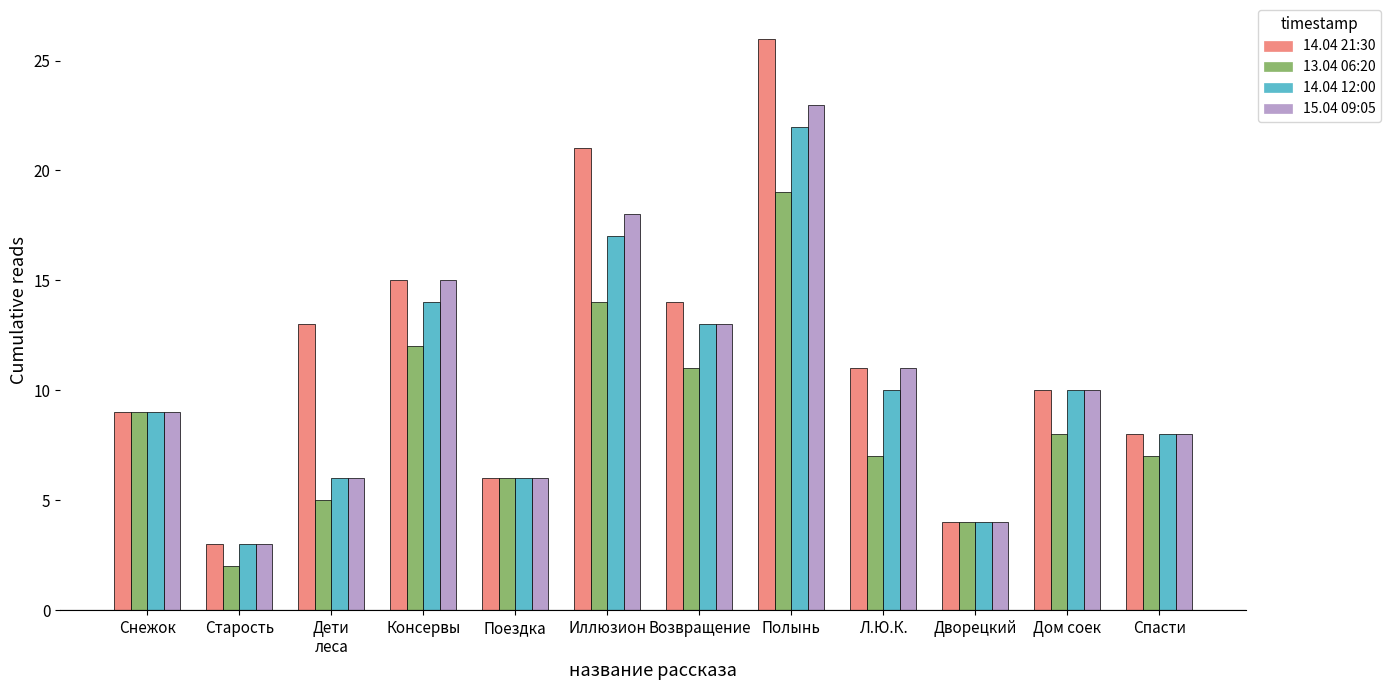

What is the total value across all series at Иллюзион?

70